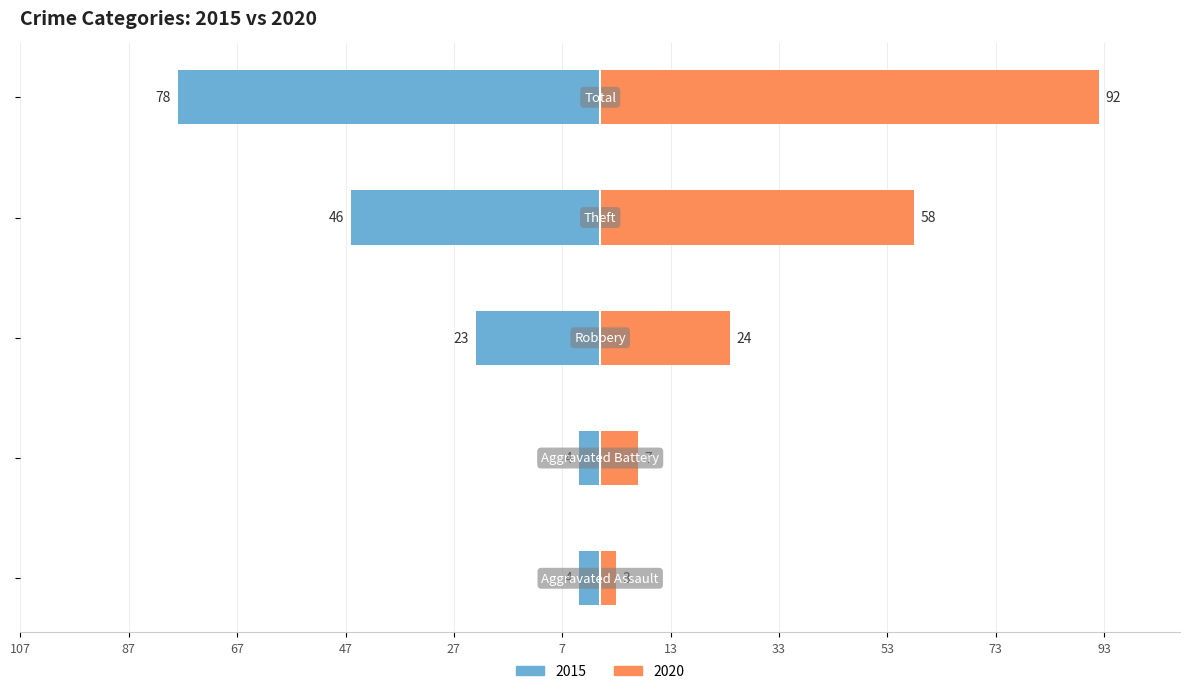

Is it true that 2020 equals 92 at Total?

True